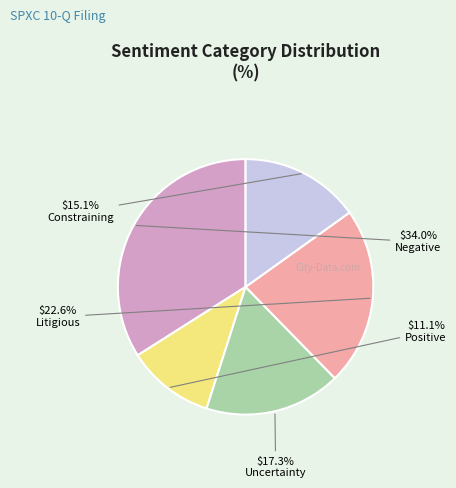

How many slices are in this pie chart?

5